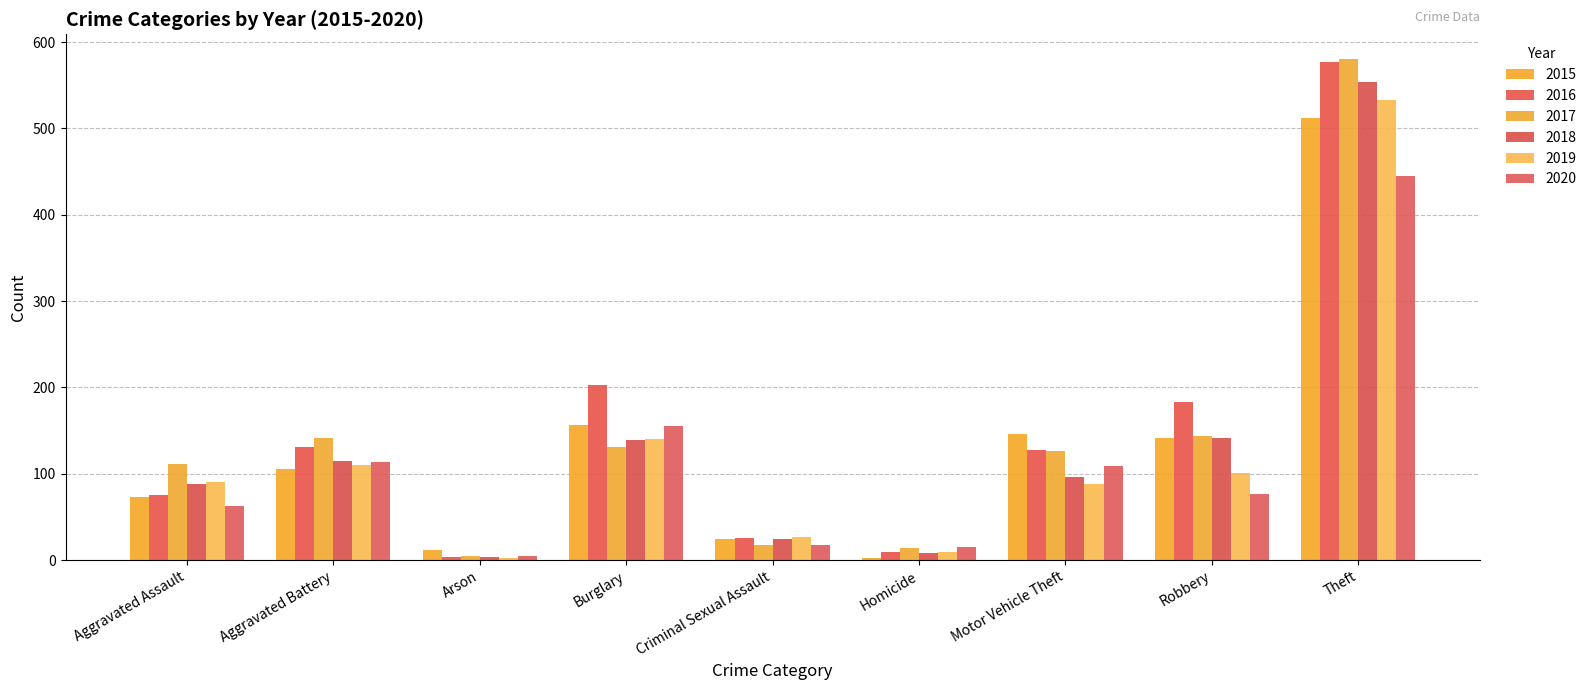

Is it true that 2020 equals 308 at Theft?

False